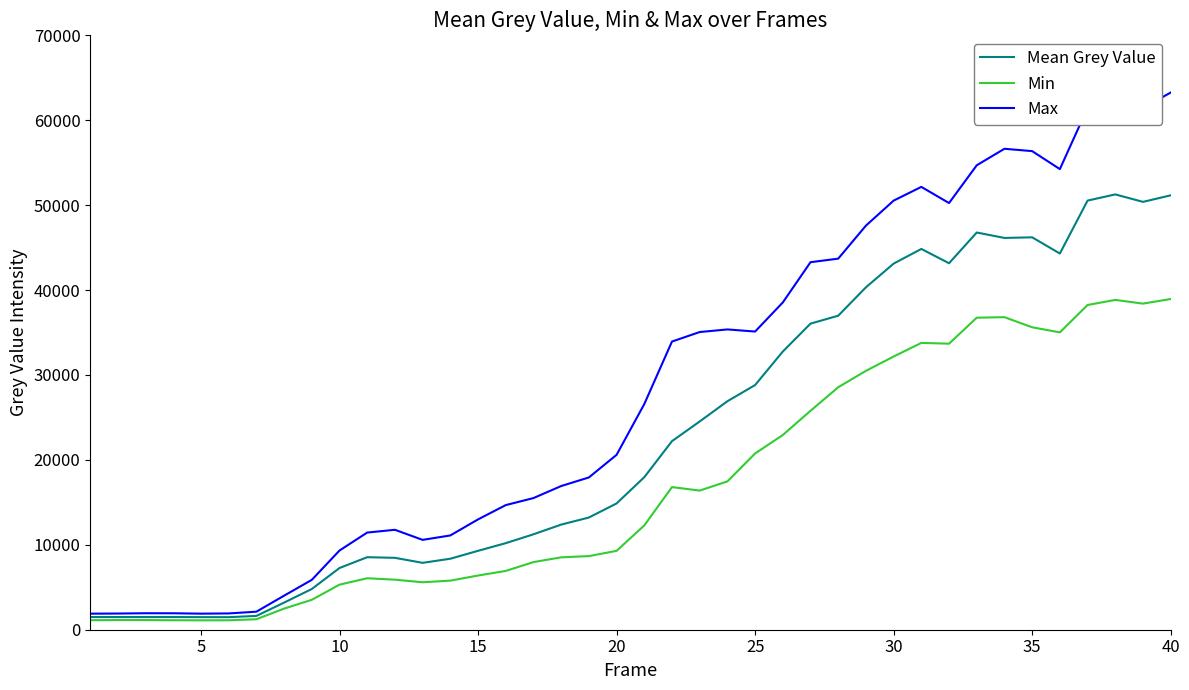

What is the greatest value displayed?

63262.0